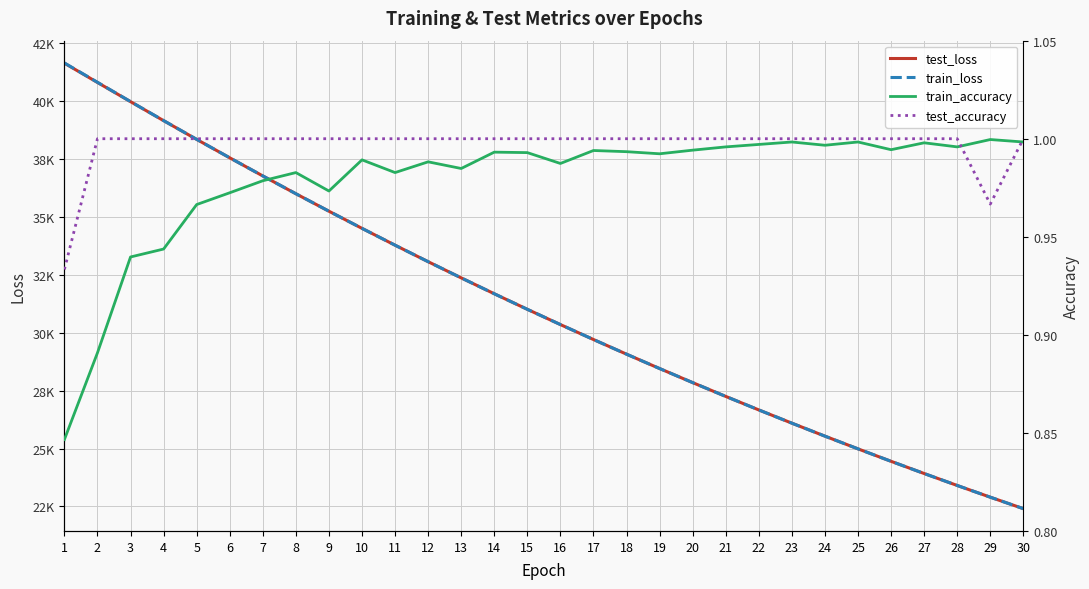

How many values in the test_loss series are below 31013?

15